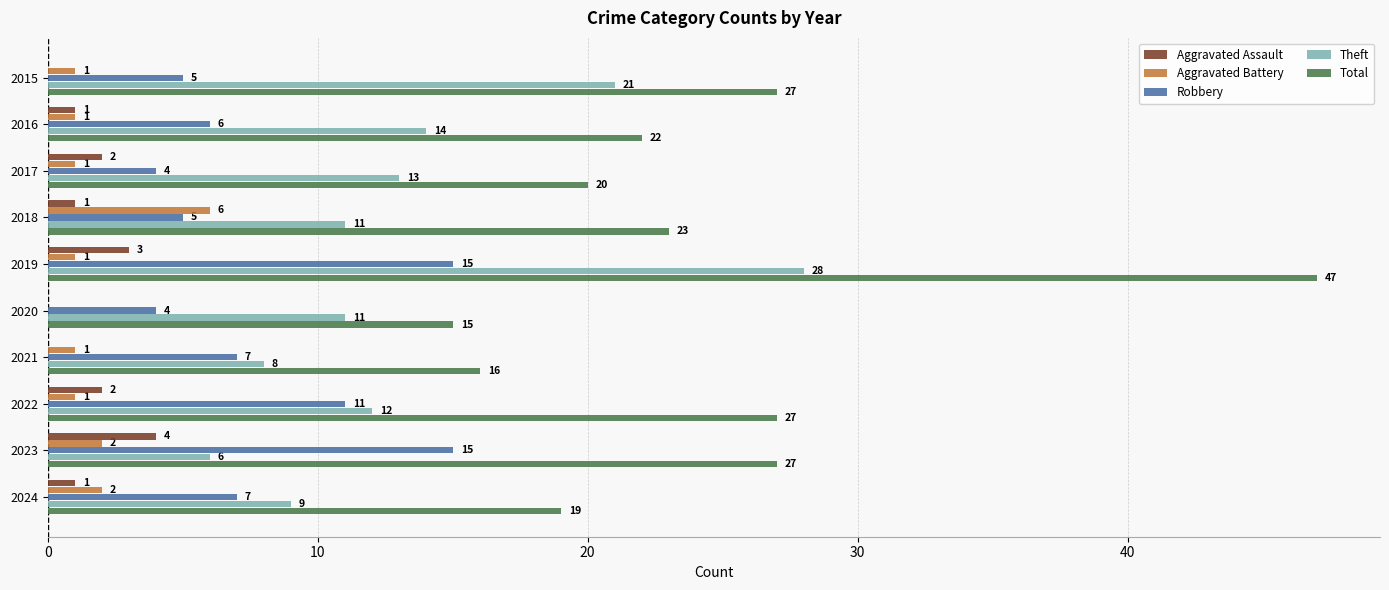

Which series changed the most between 2016 and 2019?

Total